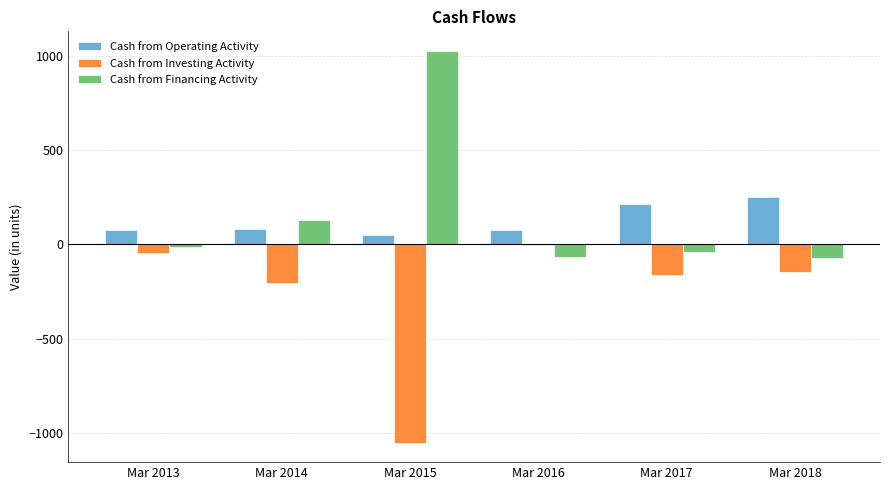

What is the maximum value shown in the chart?

1025